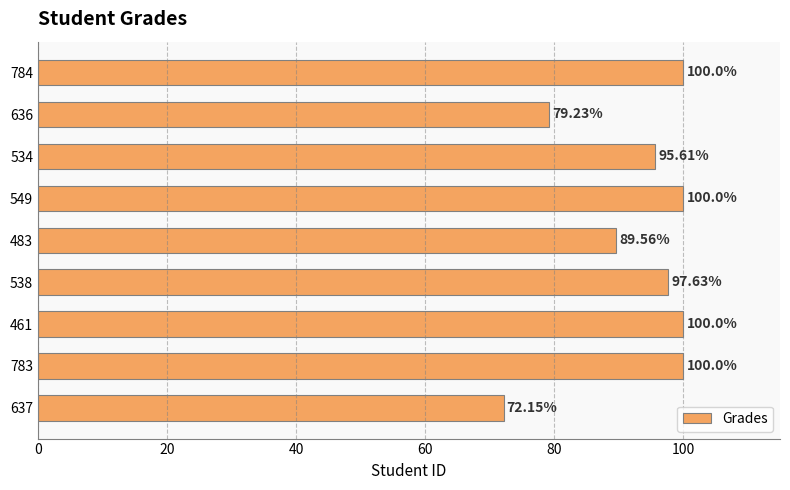

What is the average value?

92.7